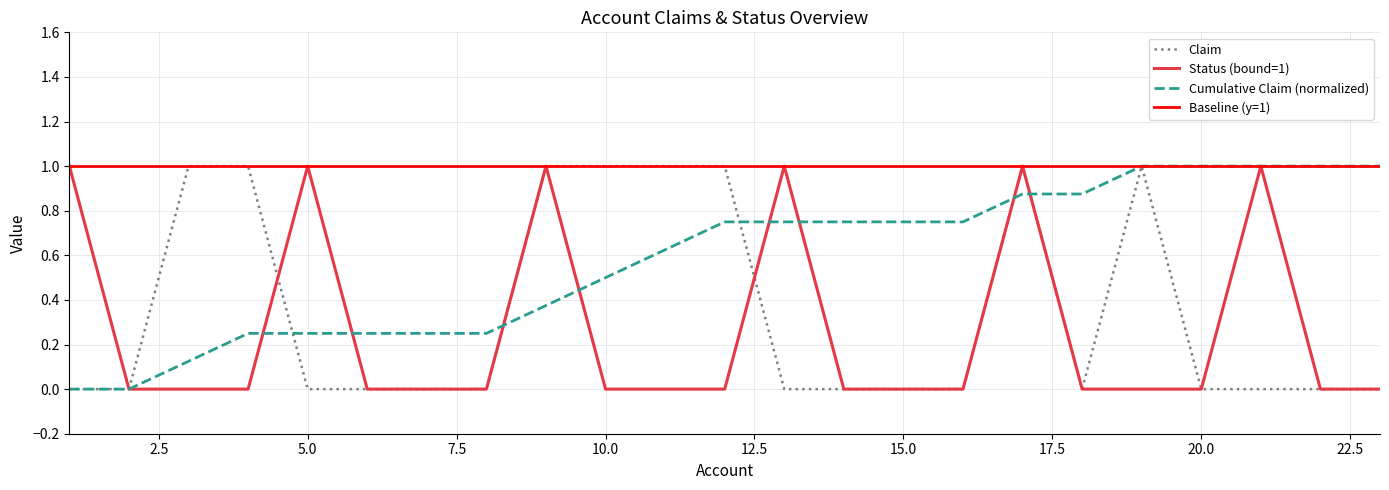

How many Status (bound=1) values are between 0 and 1?

23